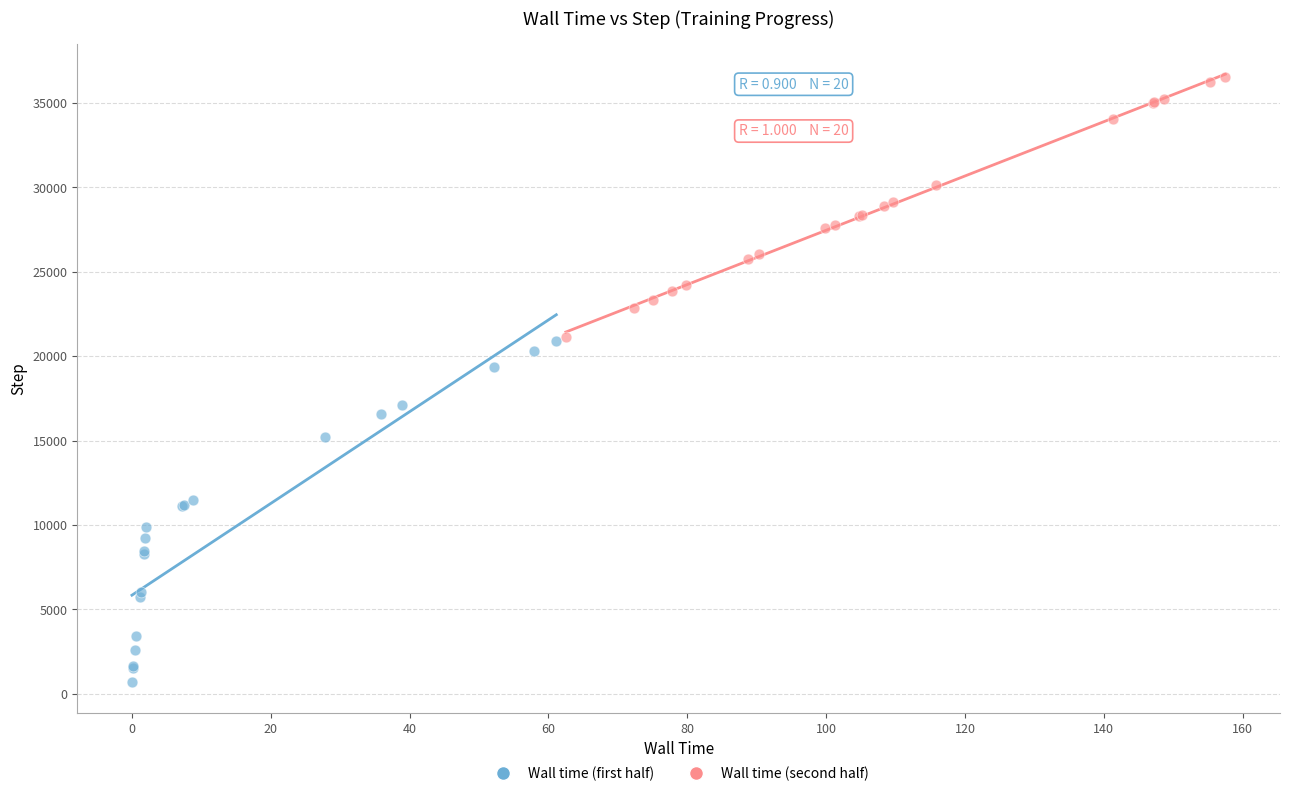

What are all the series names shown in the legend?

Wall time (first half), Wall time (second half)